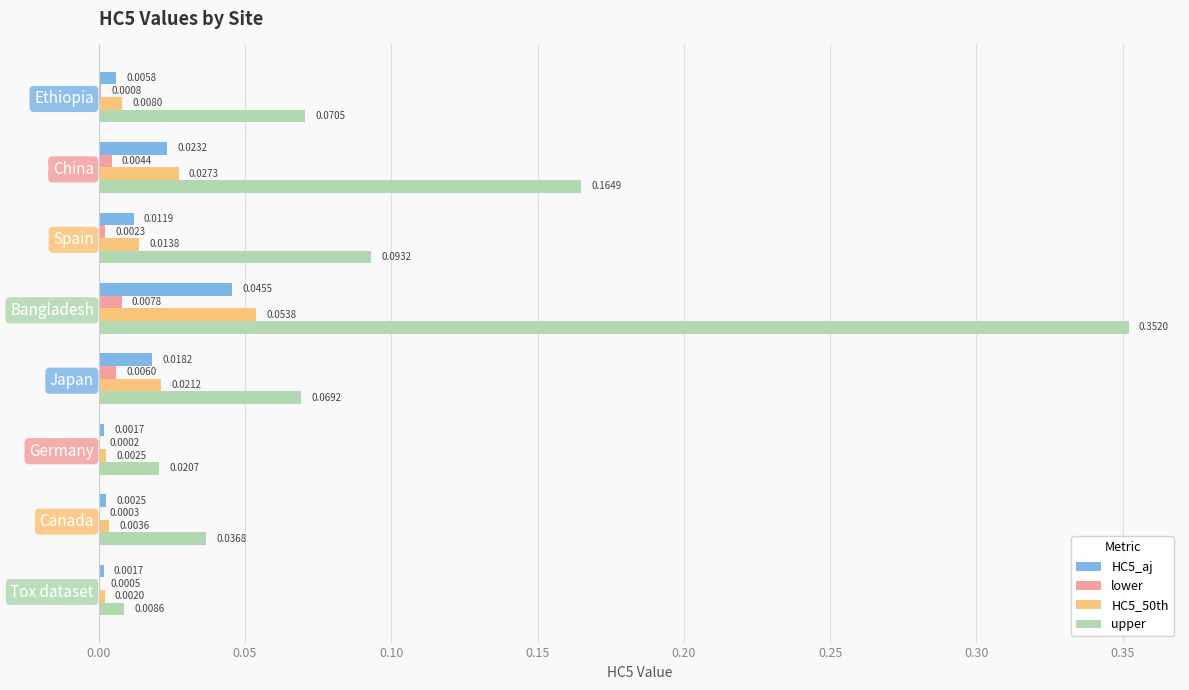

What is the total value across all series at Bangladesh?

0.5